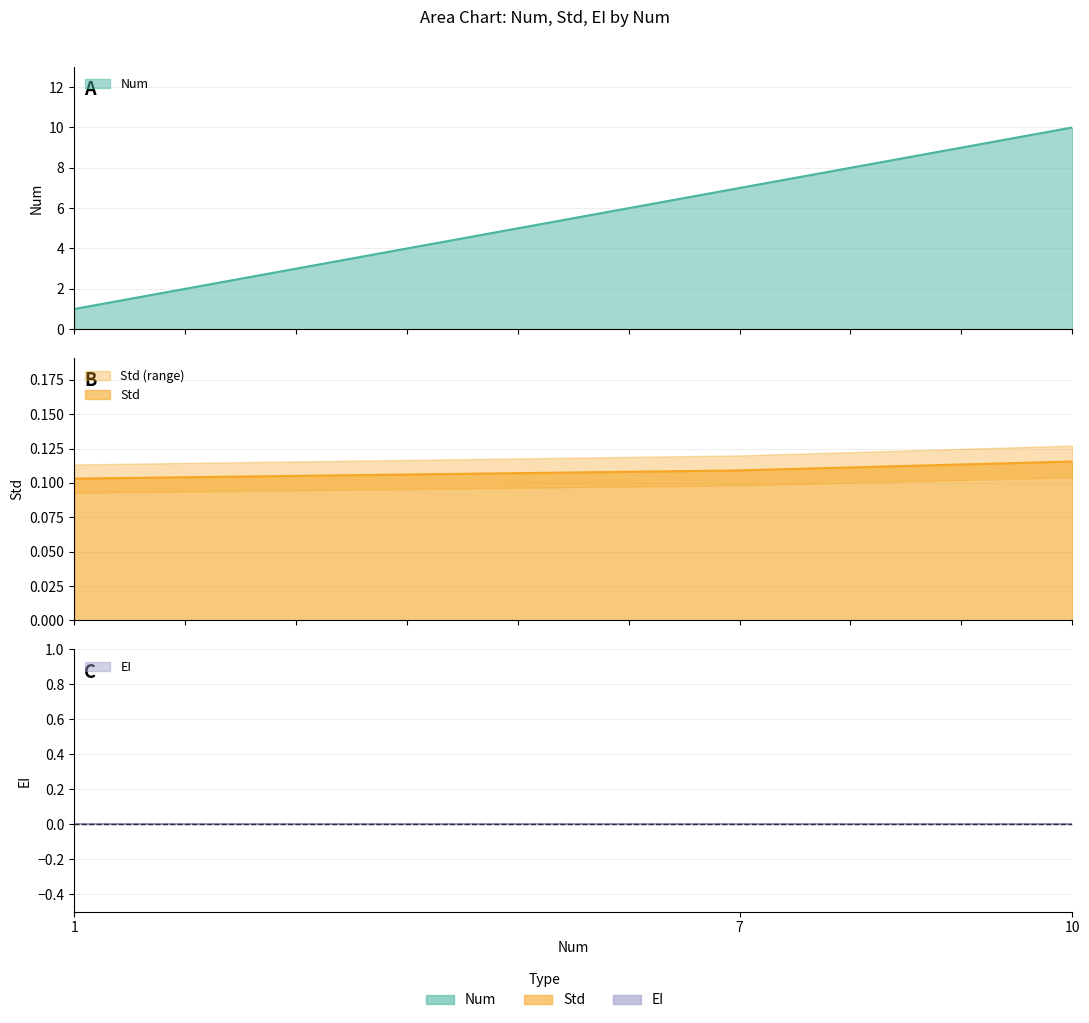

How many Num values are between 1 and 10?

3